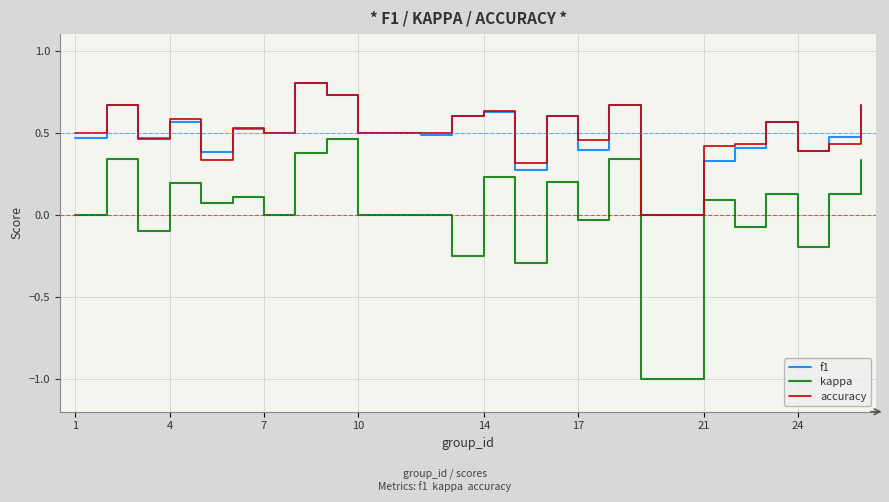

What are all the series names shown in the legend?

f1, kappa, accuracy